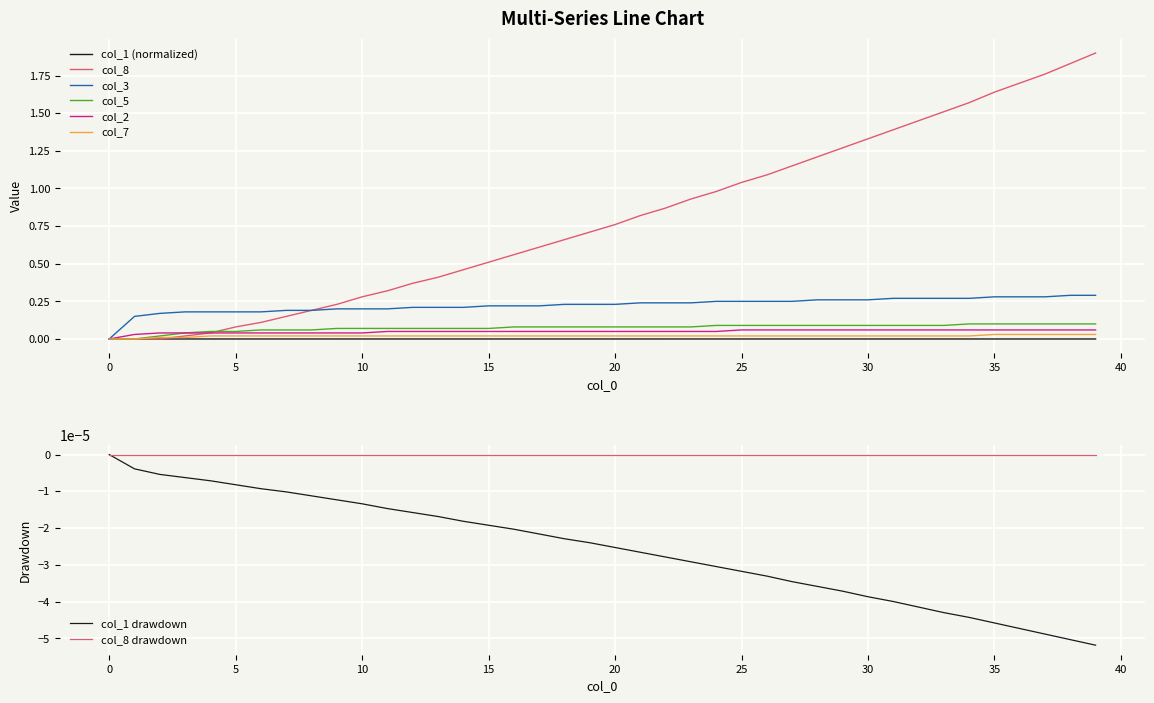

Reading right to left, extract all data points from this chart.

col_1: -0.0	-0.0	-0.0	-0.0	-0.0	-0.0	-0.0	-0.0	-0.0	-0.0	-0.0	-0.0	-0.0	-0.0	-0.0	-0.0	-0.0	-0.0	-0.0	-0.0	-0.0	-0.0	-0.0	-0.0	-0.0	-0.0	-0.0	-0.0	-0.0	-0.0	-0.0	-0.0	-0.0	-0.0	-0.0	-0.0	-0.0	-0.0	-0.0	0.0
col_8: 1.9	1.8	1.8	1.7	1.6	1.6	1.5	1.4	1.4	1.3	1.3	1.2	1.1	1.1	1.0	1.0	0.9	0.9	0.8	0.8	0.7	0.7	0.6	0.6	0.5	0.5	0.4	0.4	0.3	0.3	0.2	0.2	0.1	0.1	0.1	0.0	0.0	0.0	0.0	0.0
col_3: 0.3	0.3	0.3	0.3	0.3	0.3	0.3	0.3	0.3	0.3	0.3	0.3	0.2	0.2	0.2	0.2	0.2	0.2	0.2	0.2	0.2	0.2	0.2	0.2	0.2	0.2	0.2	0.2	0.2	0.2	0.2	0.2	0.2	0.2	0.2	0.2	0.2	0.2	0.1	0.0
col_5: 0.1	0.1	0.1	0.1	0.1	0.1	0.1	0.1	0.1	0.1	0.1	0.1	0.1	0.1	0.1	0.1	0.1	0.1	0.1	0.1	0.1	0.1	0.1	0.1	0.1	0.1	0.1	0.1	0.1	0.1	0.1	0.1	0.1	0.1	0.1	0.1	0.0	0.0	0.0	0.0
col_2: 0.1	0.1	0.1	0.1	0.1	0.1	0.1	0.1	0.1	0.1	0.1	0.1	0.1	0.1	0.1	0.1	0.1	0.1	0.1	0.1	0.1	0.1	0.1	0.1	0.1	0.1	0.1	0.1	0.1	0.0	0.0	0.0	0.0	0.0	0.0	0.0	0.0	0.0	0.0	0.0
col_7: 0.0	0.0	0.0	0.0	0.0	0.0	0.0	0.0	0.0	0.0	0.0	0.0	0.0	0.0	0.0	0.0	0.0	0.0	0.0	0.0	0.0	0.0	0.0	0.0	0.0	0.0	0.0	0.0	0.0	0.0	0.0	0.0	0.0	0.0	0.0	0.0	0.0	0.0	0.0	0.0